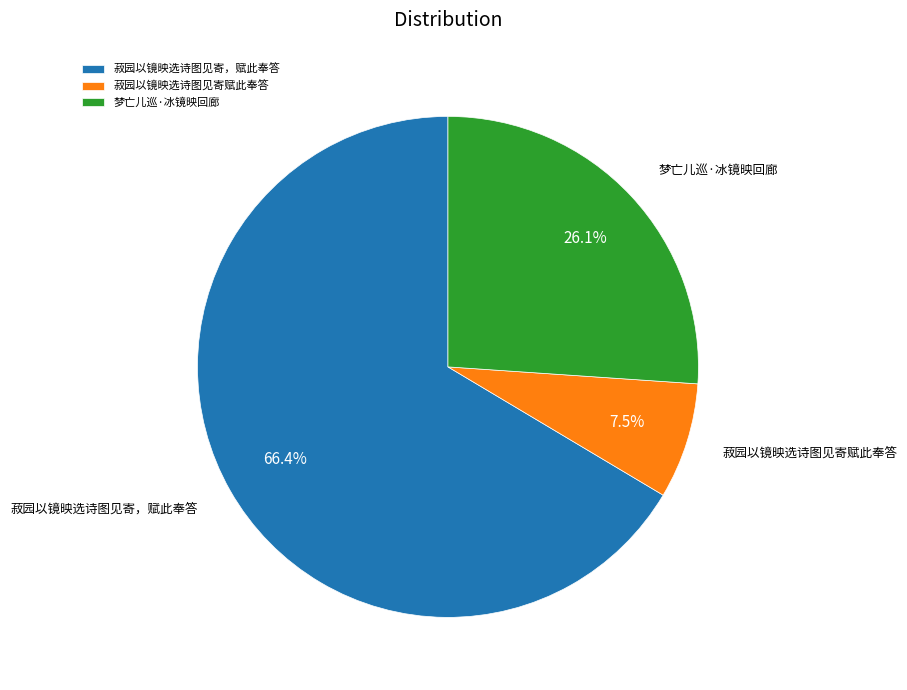

What is the ratio of the value at 菽园以镜映选诗图见寄，赋此奉答 to the value at 菽园以镜映选诗图见寄赋此奉答?

8.9